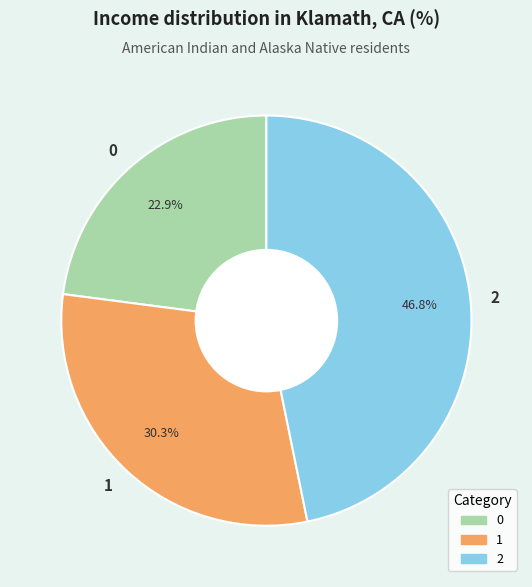

Does 1 account for over 50% of the chart?

No